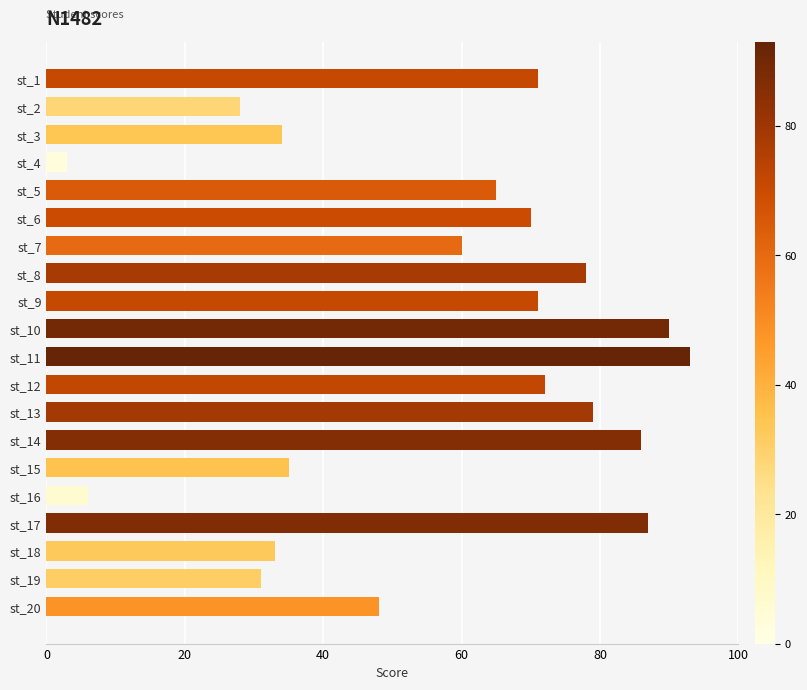

Where is the data nearest to the value 48?

st_20